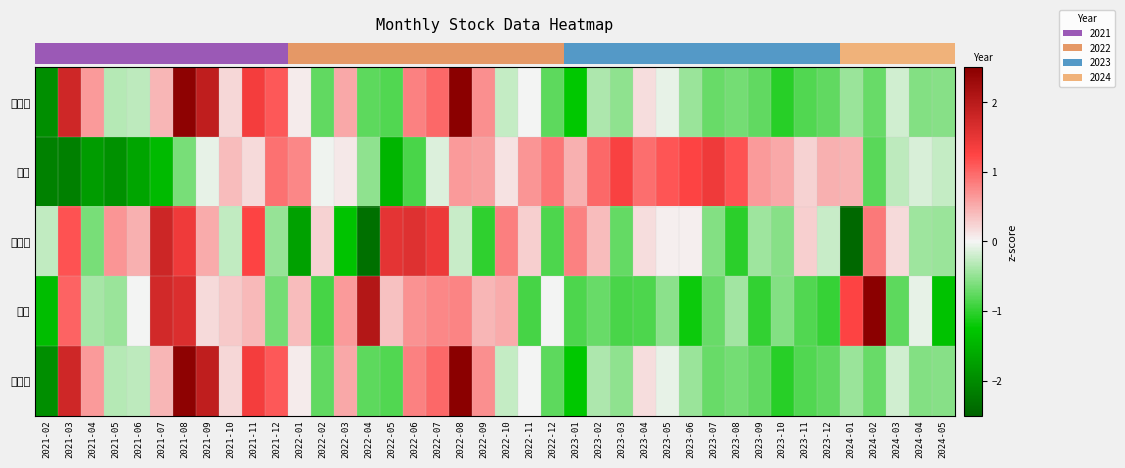

At which category is the sum across all series the highest?

2021-08